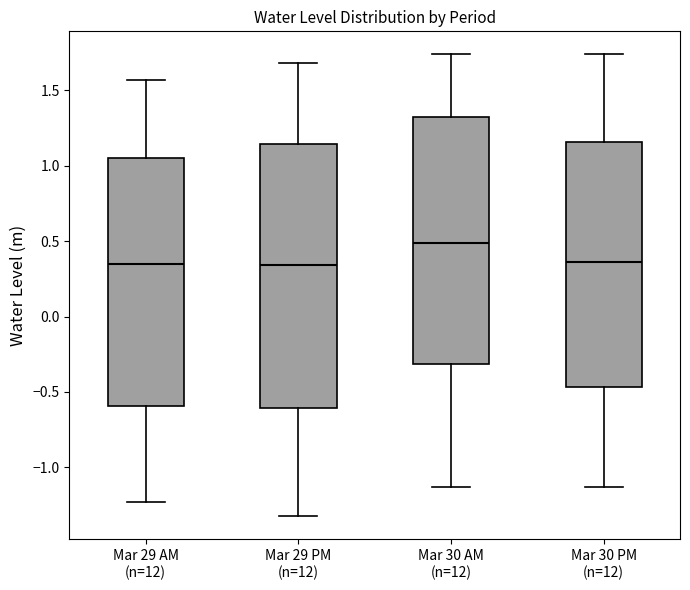

Reading left to right, read every box against the y-axis: the position of its median line, the range the box covers, and the ends of its whiskers. The values are not printed on the chart, so give them approximately, as read against the axis.

Mar 29 AM (n=12): median 0.35, box -0.60 to 1.05, whiskers -1.25 to 1.55
Mar 29 PM (n=12): median 0.35, box -0.60 to 1.15, whiskers -1.35 to 1.70
Mar 30 AM (n=12): median 0.50, box -0.30 to 1.30, whiskers -1.15 to 1.75
Mar 30 PM (n=12): median 0.35, box -0.45 to 1.15, whiskers -1.15 to 1.75